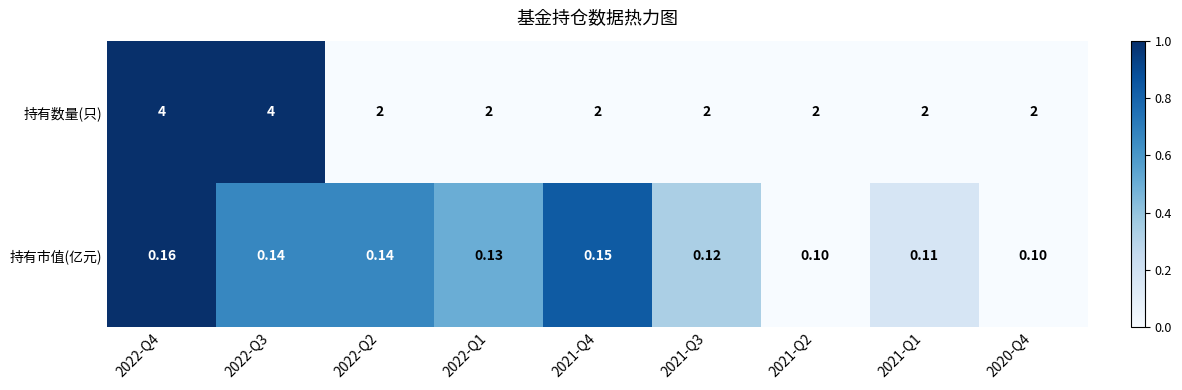

Which series has the widest spread of values?

持有数量(只)